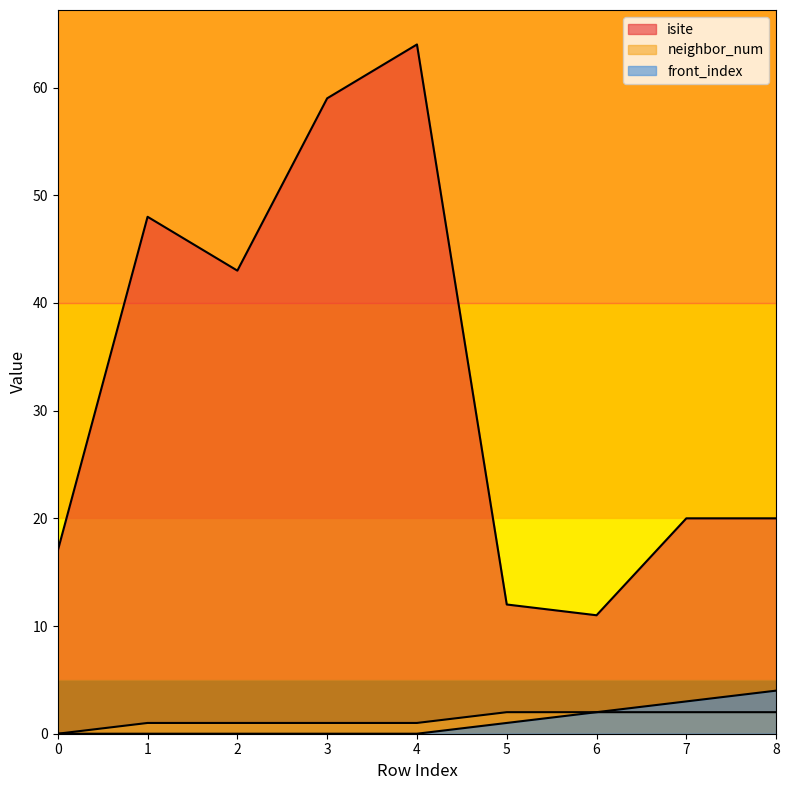

What is the value of the isite point at the 7th from the left?

11